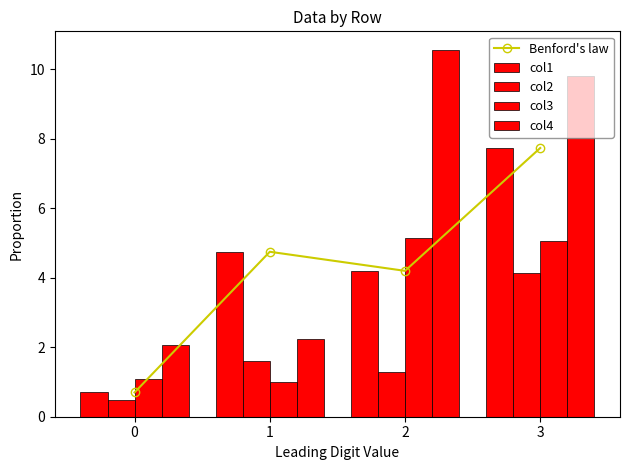

Rank the series at 3 from lowest to highest value.

col2, col3, Benford's law, col1, col4